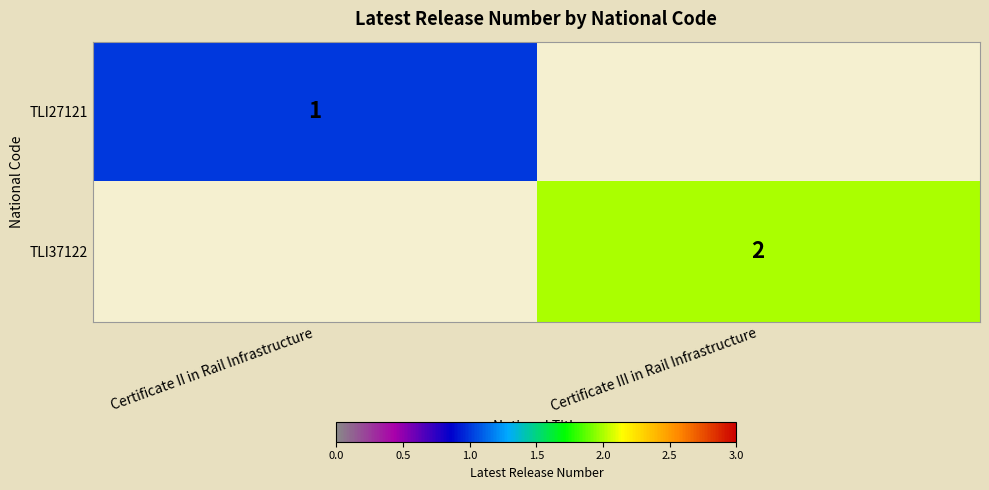

True or false: TLI27121 has a value of 1 at Certificate II in Rail Infrastructure.

True